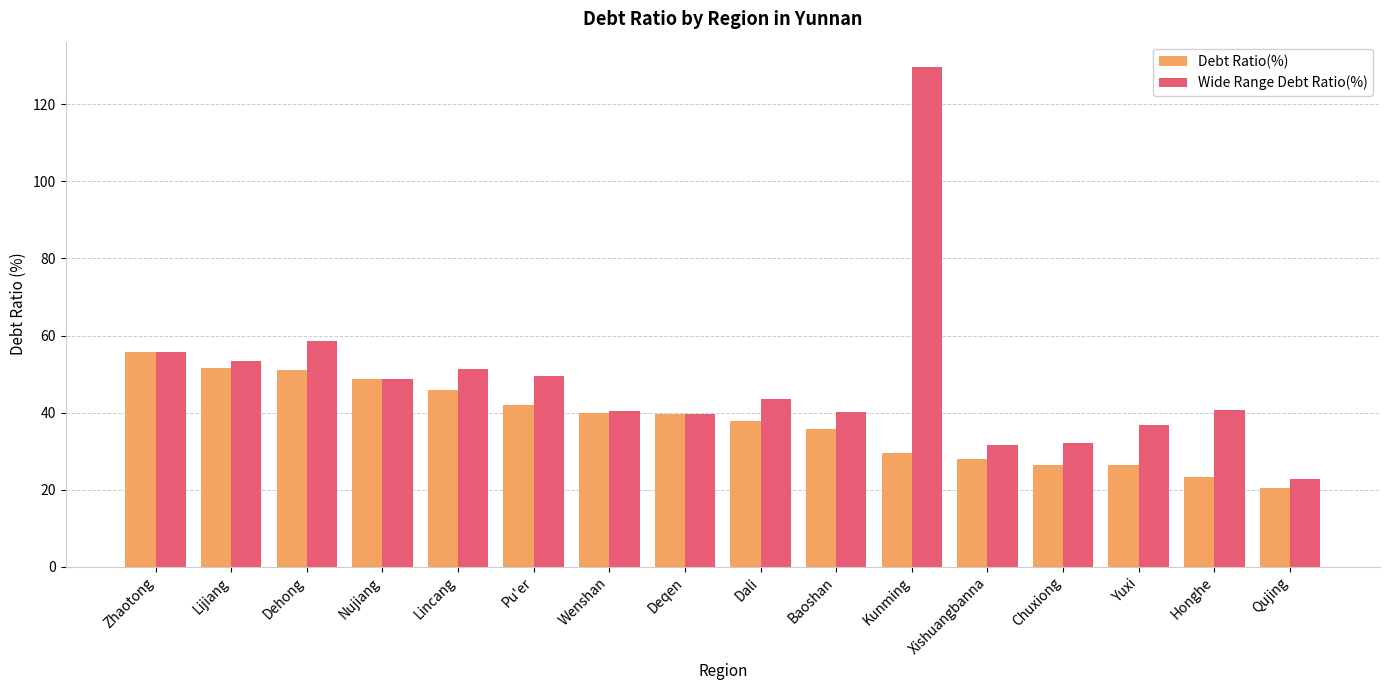

What is the minimum value shown in the chart?

20.4